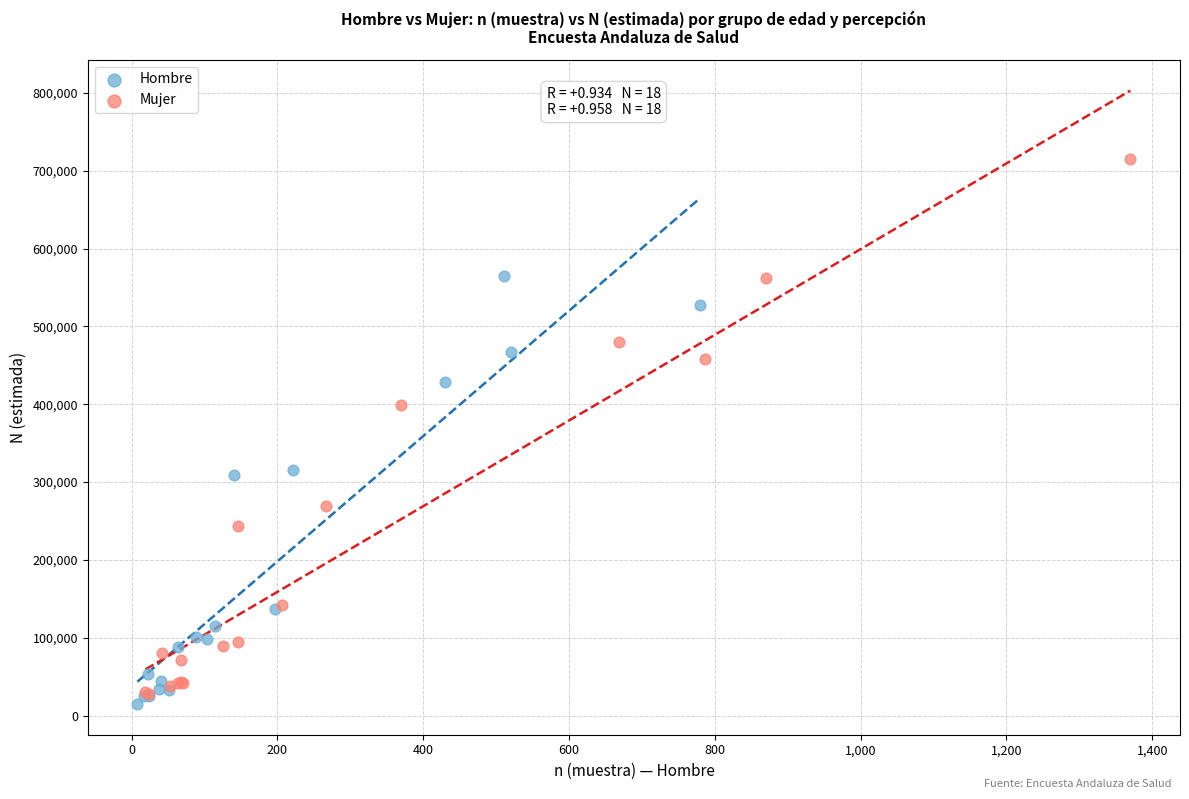

Which series reaches the maximum Y coordinate?

Mujer